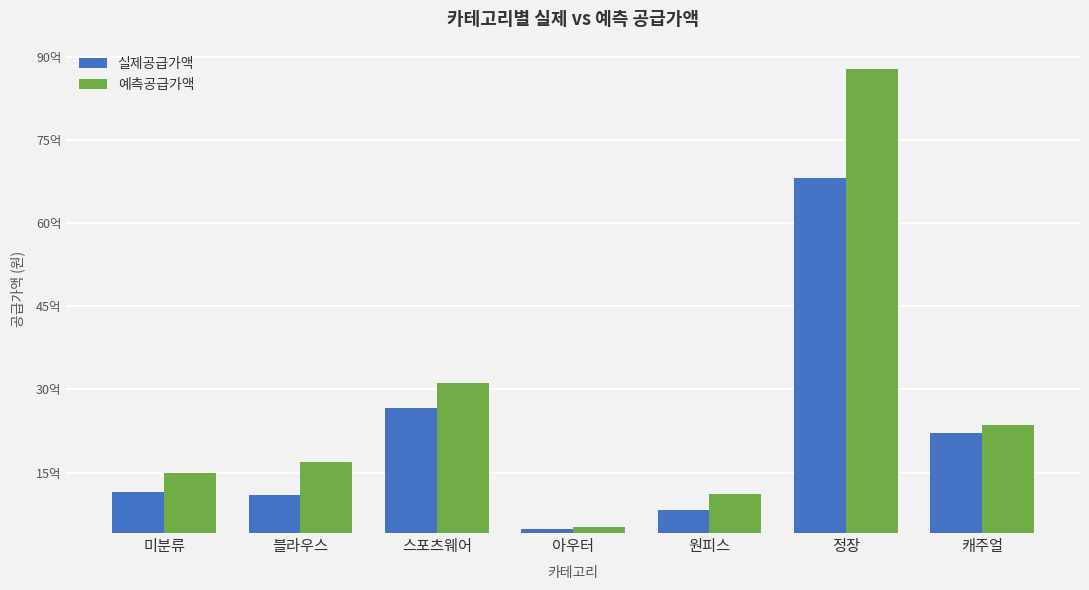

What is the minimum value for 실제공급가액?

478067000